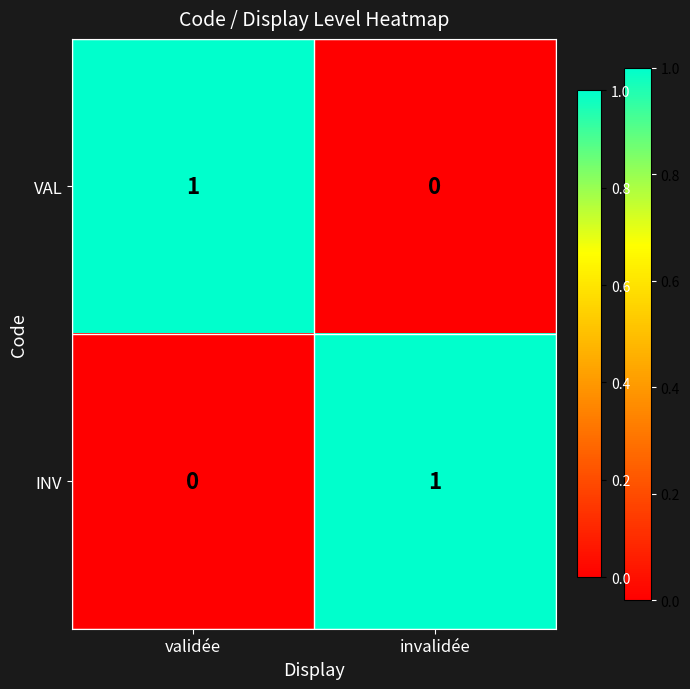

Which category has the lowest value in the INV series?

validée